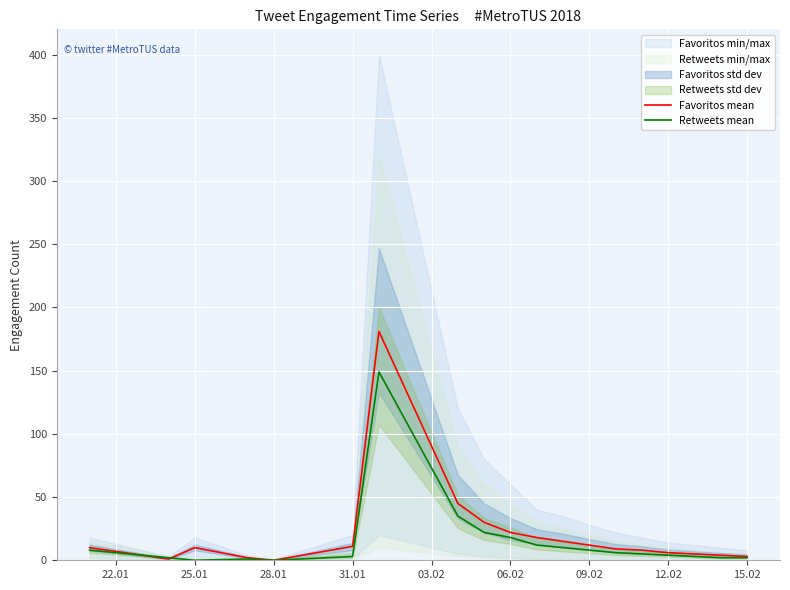

How many interior local valleys does the Favoritos mean series have?

2